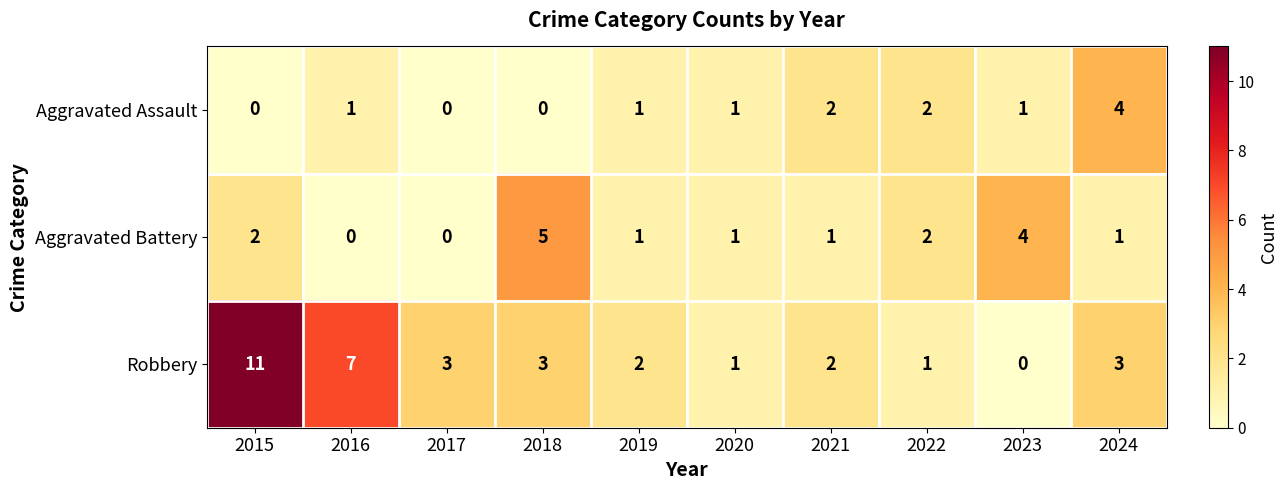

Count the Aggravated Assault values in the range 0 to 2.

9